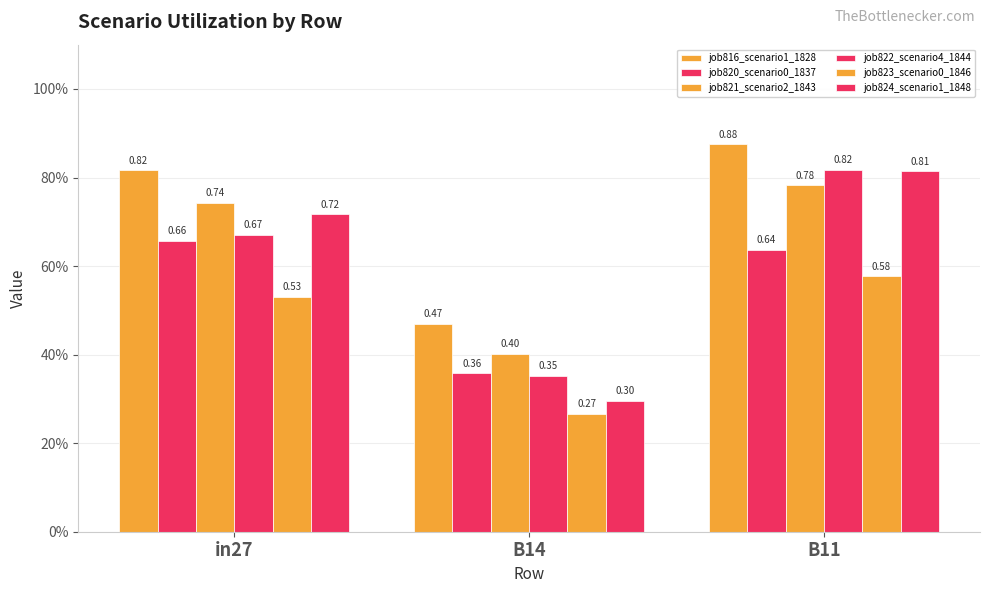

Reading left to right, transcribe all the data shown in this chart.

job816_scenario1_1828: in27=0.8	B14=0.5	B11=0.9
job820_scenario0_1837: in27=0.7	B14=0.4	B11=0.6
job821_scenario2_1843: in27=0.7	B14=0.4	B11=0.8
job822_scenario4_1844: in27=0.7	B14=0.4	B11=0.8
job823_scenario0_1846: in27=0.5	B14=0.3	B11=0.6
job824_scenario1_1848: in27=0.7	B14=0.3	B11=0.8